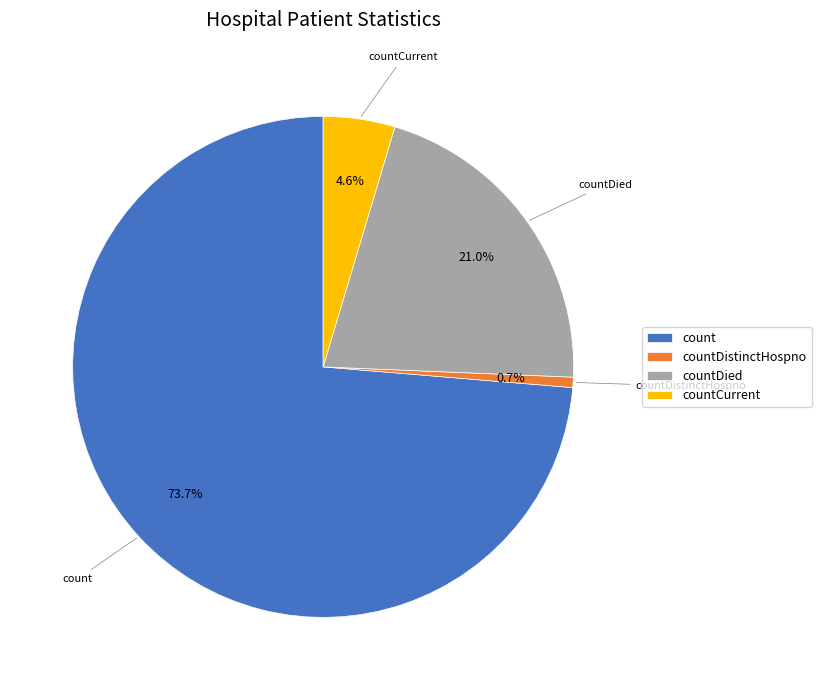

Which slice is the smallest?

countDistinctHospno